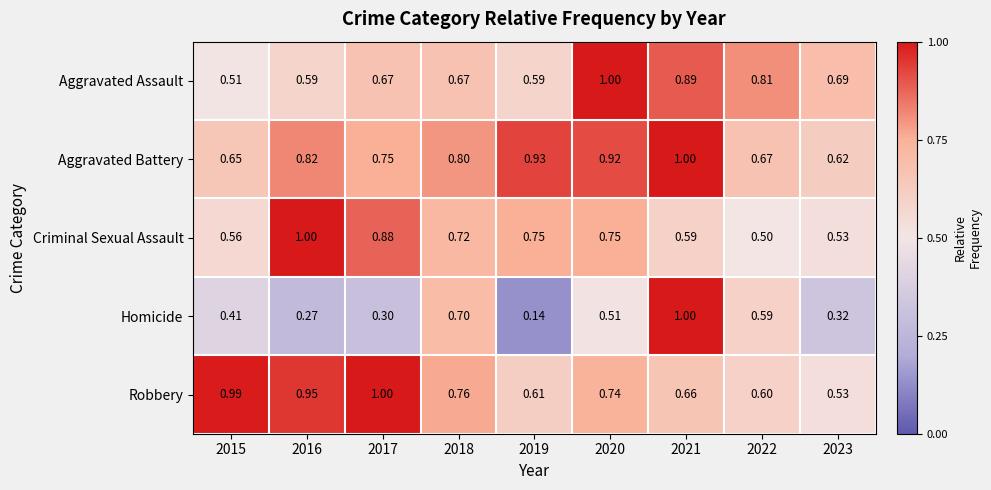

Which series has the widest spread of values?

Homicide